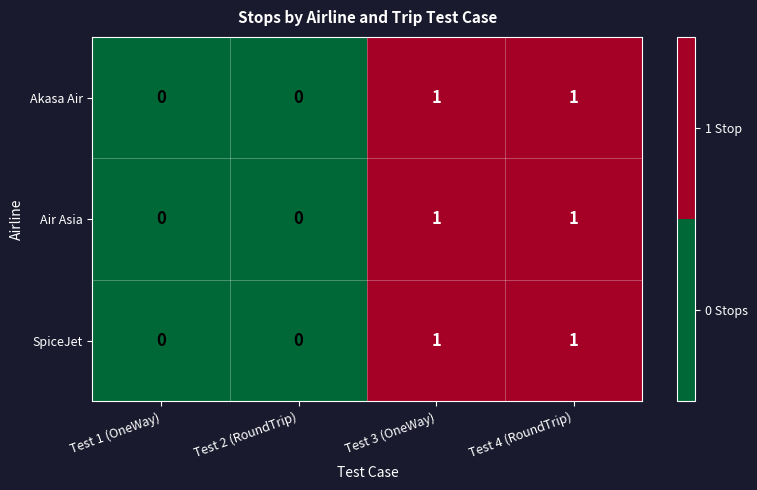

Is the value of Air Asia at Test 4 (RoundTrip) greater than the value of SpiceJet at Test 1 (OneWay)?

Yes